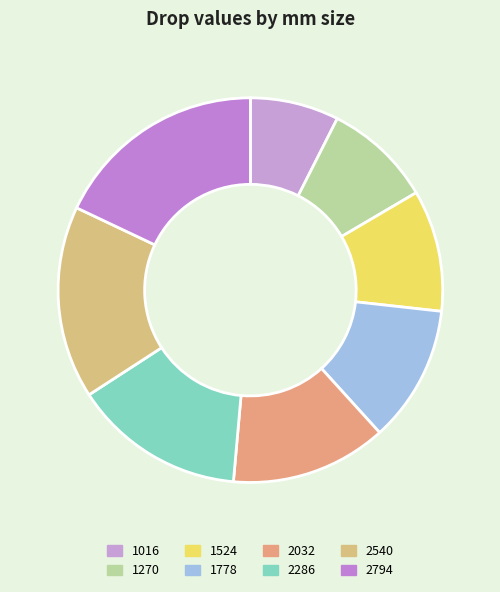

Which category has the smallest portion of the pie?

1016